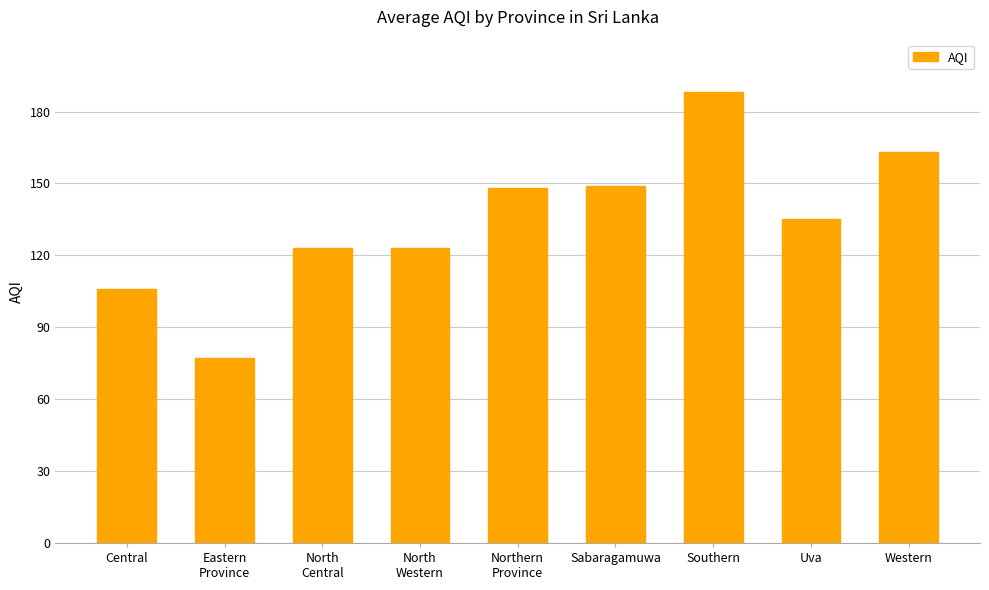

Where is the data nearest to the value 132?

Uva